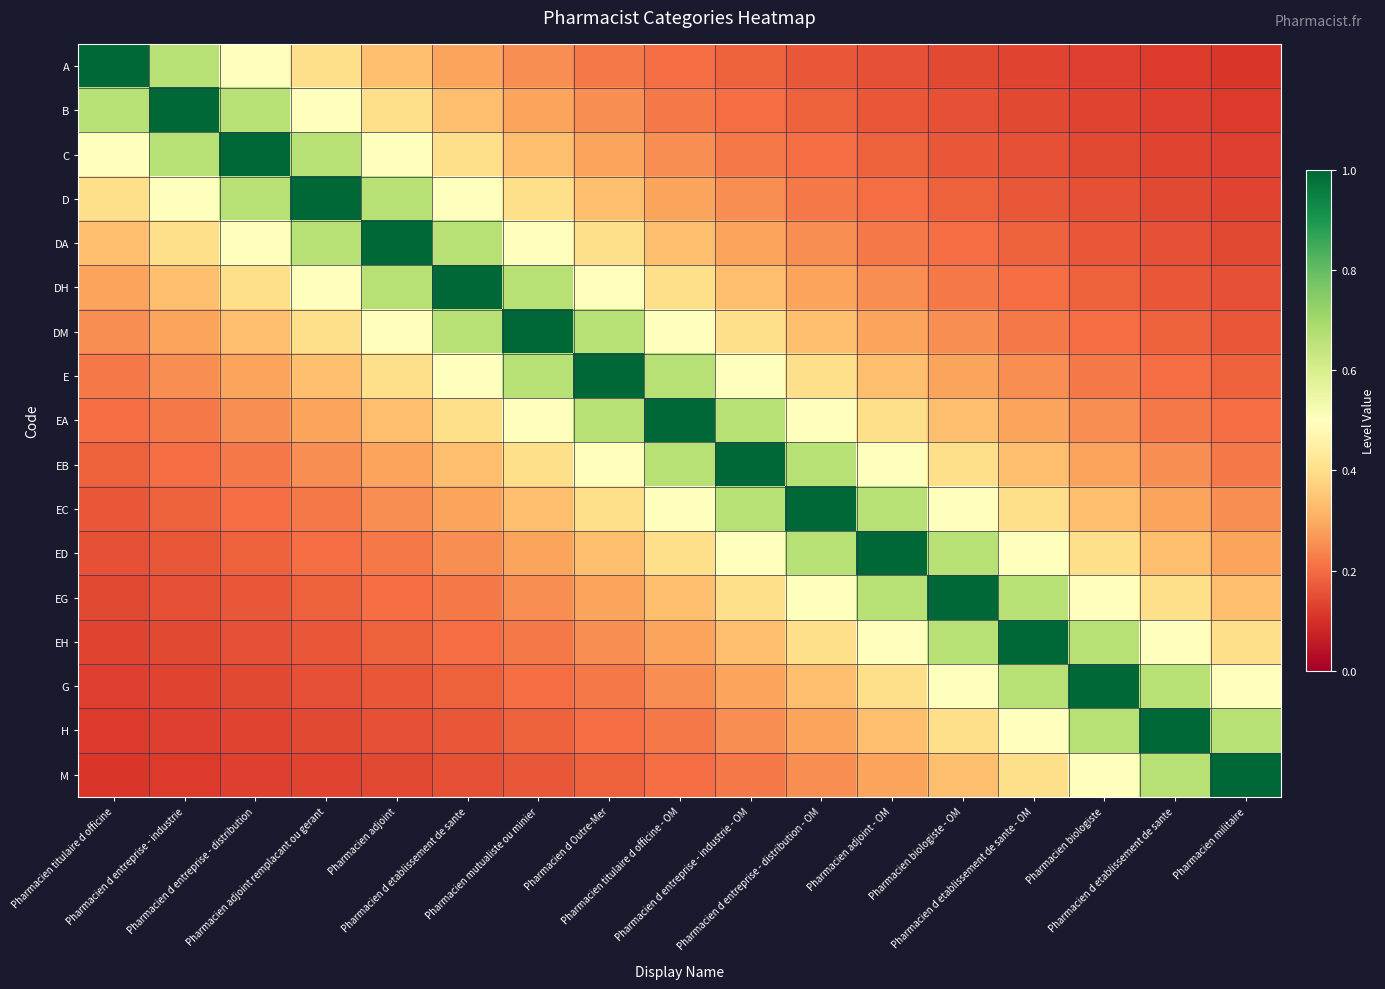

Rank the series by their maximum value, from lowest to highest.

A, B, C, D, DA, DH, DM, E, EA, EB, EC, ED, EG, EH, G, H, M